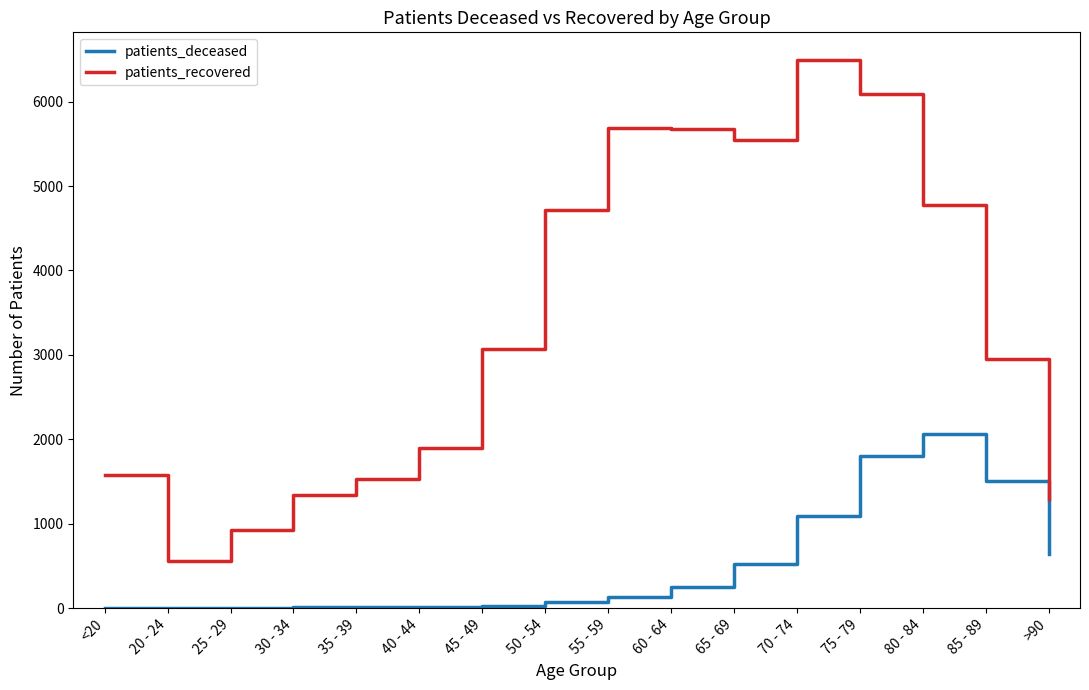

The patients_recovered series shows 849 at <20. True or false?

False